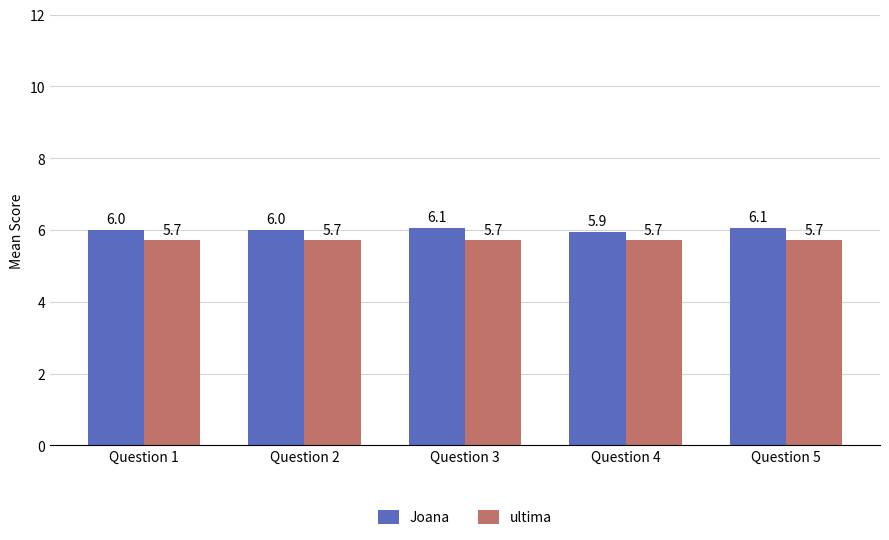

What is the minimum value for Joana?

5.9